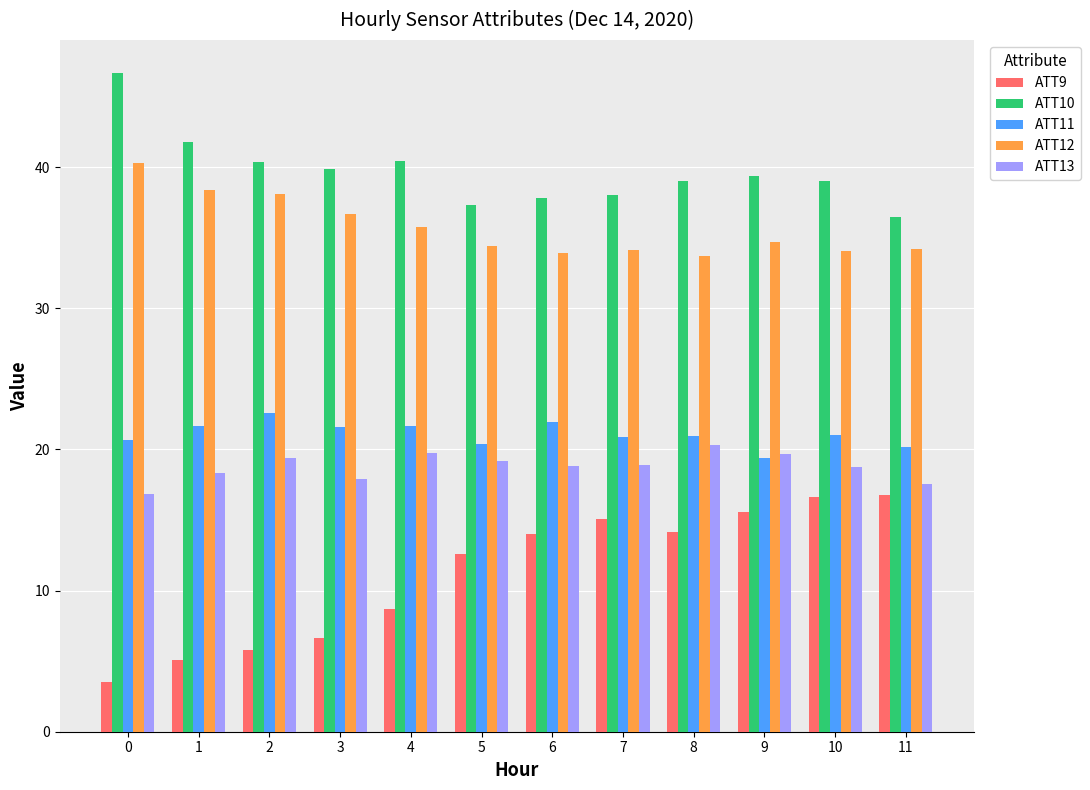

What is the spread (max minus min) of values at 1?

36.7